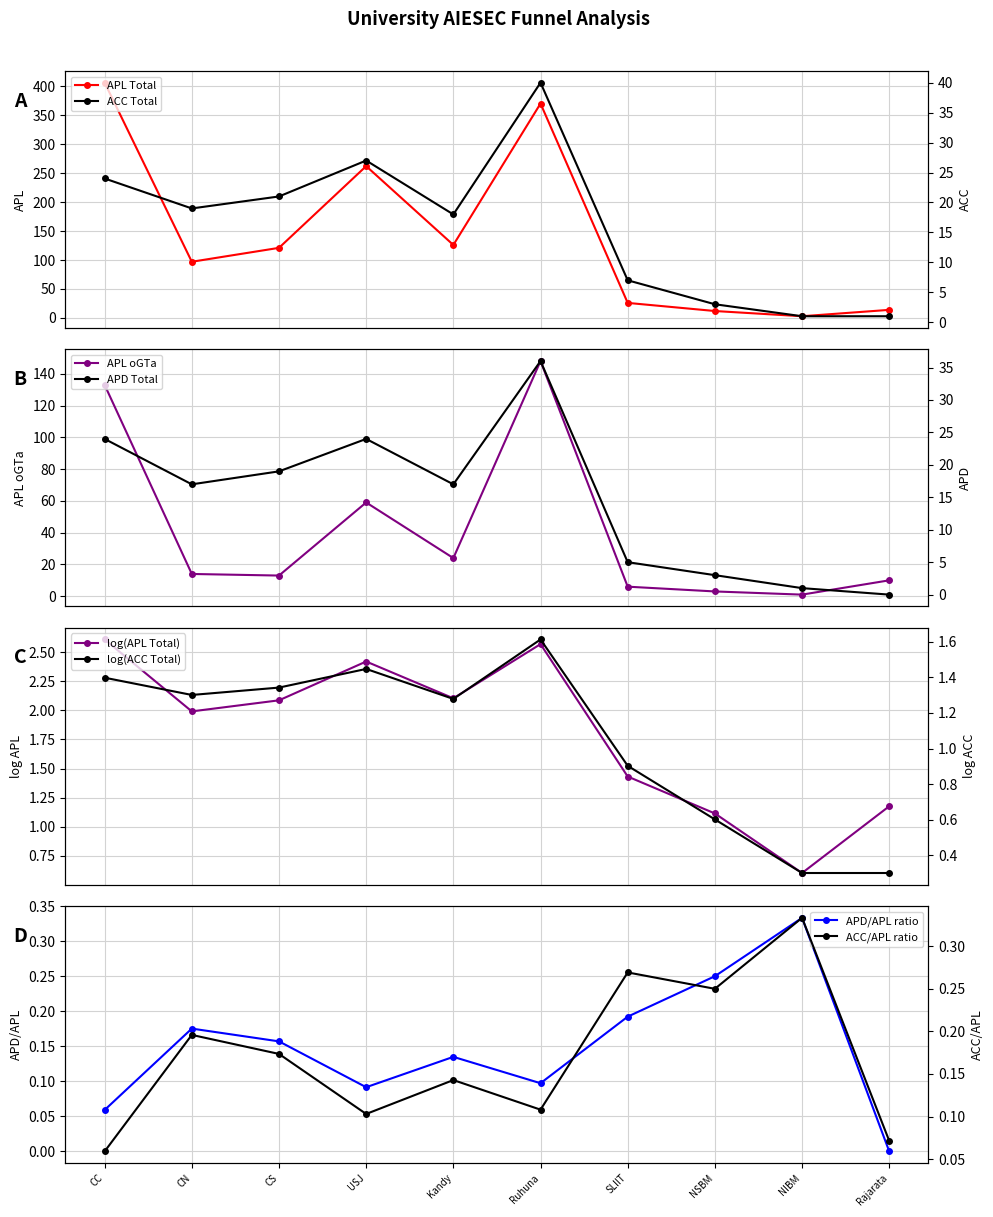

Reading right to left, transcribe all the data shown in this chart.

APL (Total): Rajarata=14	NIBM=3	NSBM=12	SLIIT=26	Ruhuna=370	Kandy=126	USJ=262	CS=121	CN=97	CC=406
APL oGTa: Rajarata=10	NIBM=1	NSBM=3	SLIIT=6	Ruhuna=148	Kandy=24	USJ=59	CS=13	CN=14	CC=133
ACC (Total): Rajarata=1	NIBM=1	NSBM=3	SLIIT=7	Ruhuna=40	Kandy=18	USJ=27	CS=21	CN=19	CC=24
APD (Total): Rajarata=0	NIBM=1	NSBM=3	SLIIT=5	Ruhuna=36	Kandy=17	USJ=24	CS=19	CN=17	CC=24